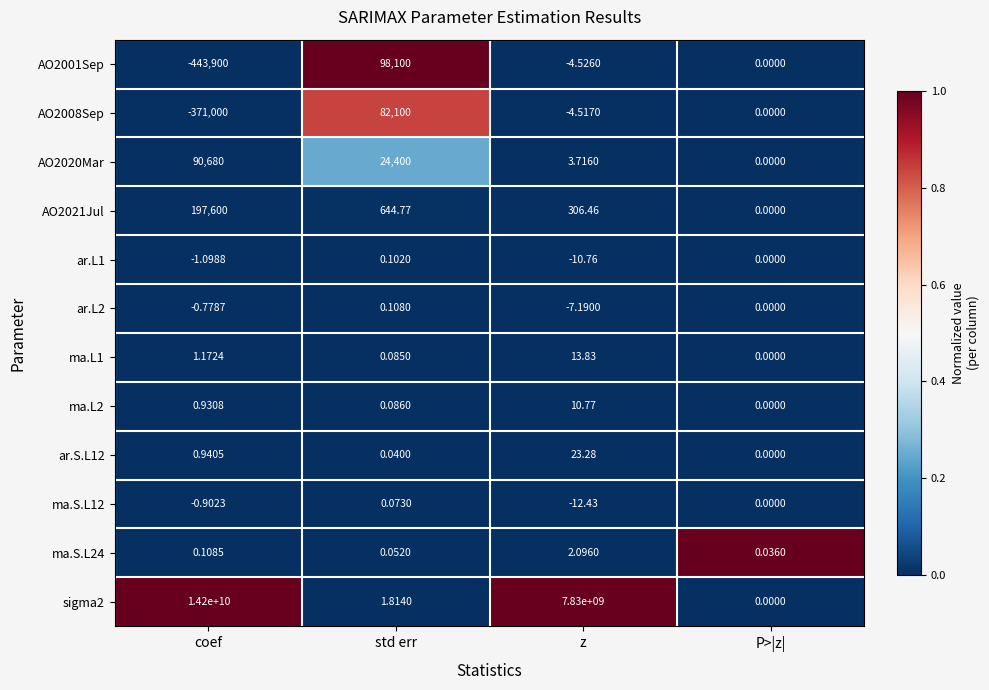

At which category is the sum across all series the highest?

coef